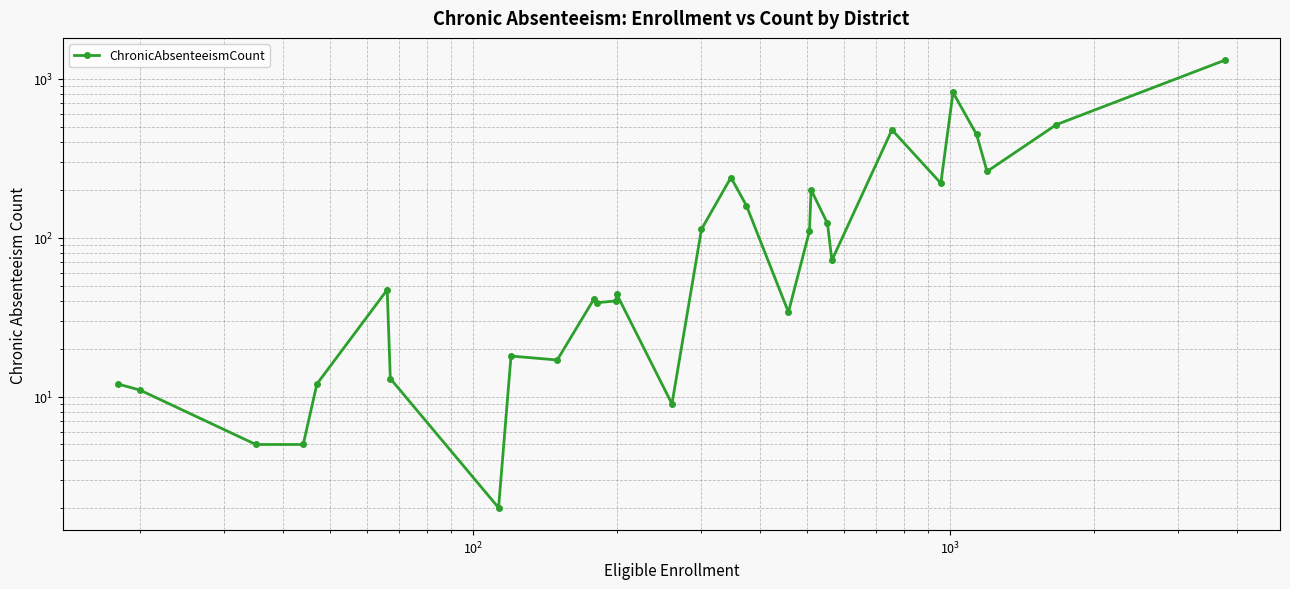

How many points are higher than both their immediate neighbors (excluding endpoints)?

8